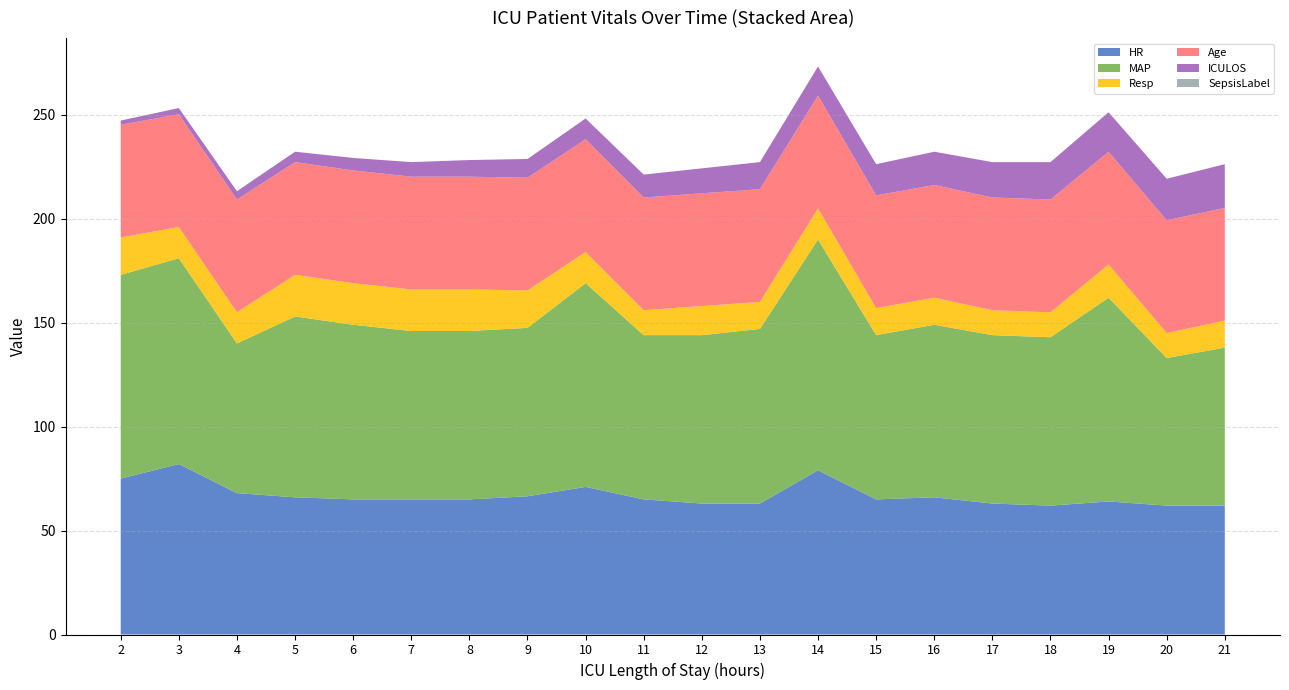

Reading right to left, what are all the values shown in this chart?

HR: 21=62.0	20=62.0	19=64.0	18=62.0	17=63.0	16=66.0	15=65.0	14=79.0	13=63.0	12=63.0	11=65.0	10=71.0	9=66.5	8=65.0	7=65.0	6=65.0	5=66.0	4=68.0	3=82.0	2=75.0
MAP: 21=76.0	20=71.0	19=98.0	18=81.0	17=81.0	16=83.0	15=79.0	14=111.0	13=84.0	12=81.0	11=79.0	10=98.0	9=81.0	8=81.0	7=81.0	6=84.0	5=87.0	4=72.0	3=99.0	2=98.0
Resp: 21=13.0	20=12.0	19=16.0	18=12.0	17=12.0	16=13.0	15=13.0	14=15.0	13=13.0	12=14.0	11=12.0	10=15.0	9=18.0	8=20.0	7=20.0	6=20.0	5=20.0	4=15.0	3=15.0	2=18.0
Age: 21=54.2	20=54.2	19=54.2	18=54.2	17=54.2	16=54.2	15=54.2	14=54.2	13=54.2	12=54.2	11=54.2	10=54.2	9=54.2	8=54.2	7=54.2	6=54.2	5=54.2	4=54.2	3=54.2	2=54.2
ICULOS: 21=21.0	20=20.0	19=19.0	18=18.0	17=17.0	16=16.0	15=15.0	14=14.0	13=13.0	12=12.0	11=11.0	10=10.0	9=9.0	8=8.0	7=7.0	6=6.0	5=5.0	4=4.0	3=3.0	2=2.0
SepsisLabel: 21=0.0	20=0.0	19=0.0	18=0.0	17=0.0	16=0.0	15=0.0	14=0.0	13=0.0	12=0.0	11=0.0	10=0.0	9=0.0	8=0.0	7=0.0	6=0.0	5=0.0	4=0.0	3=0.0	2=0.0